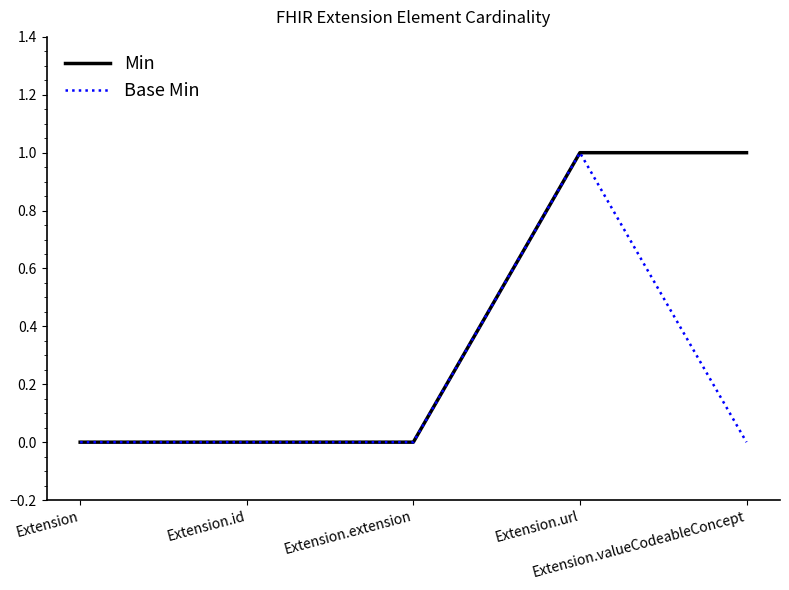

Rank the series by their average value, from lowest to highest.

Base Min, Min